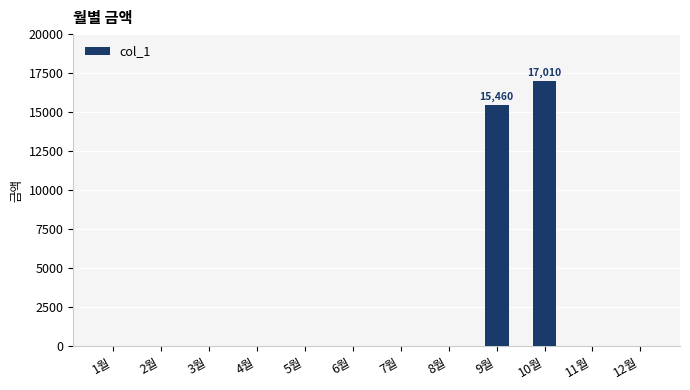

Where is the data nearest to the value 8505?

9월